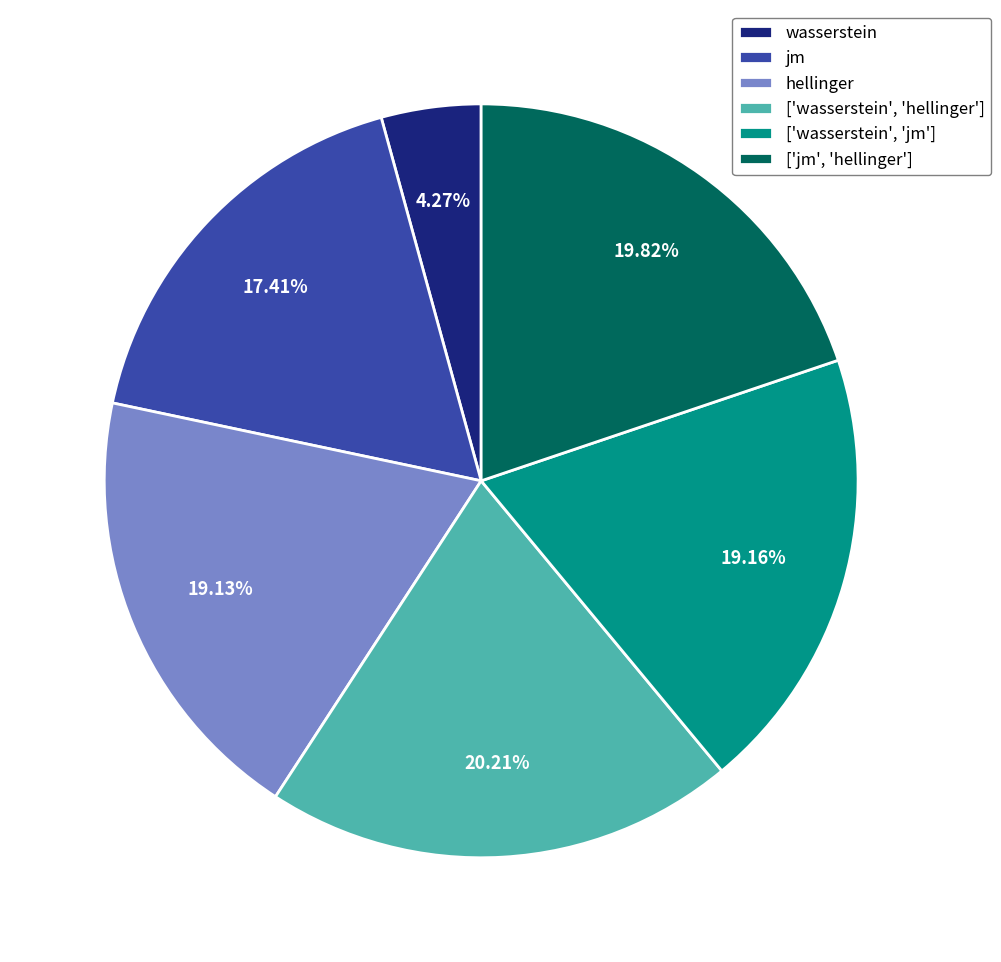

Which has a higher value, jm or ['wasserstein', 'hellinger']?

['wasserstein', 'hellinger']